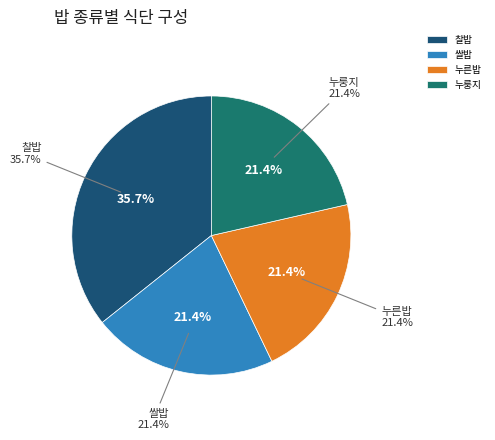

Count the number of slices in the pie.

4